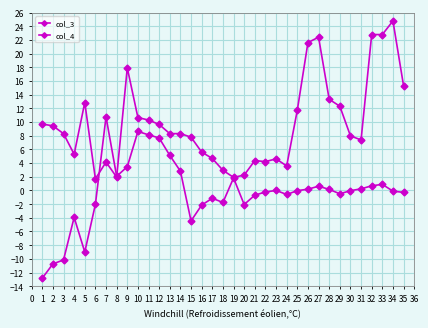

How many series are shown in this chart?

2